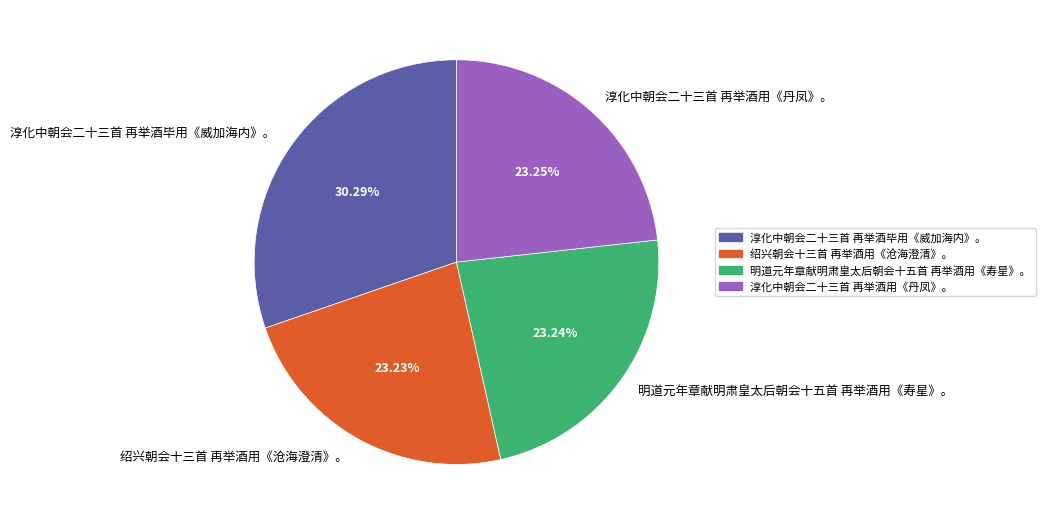

What percentage is the 绍兴朝会十三首 再举酒用《沧海澄清》。 slice, to the nearest percent?

23%